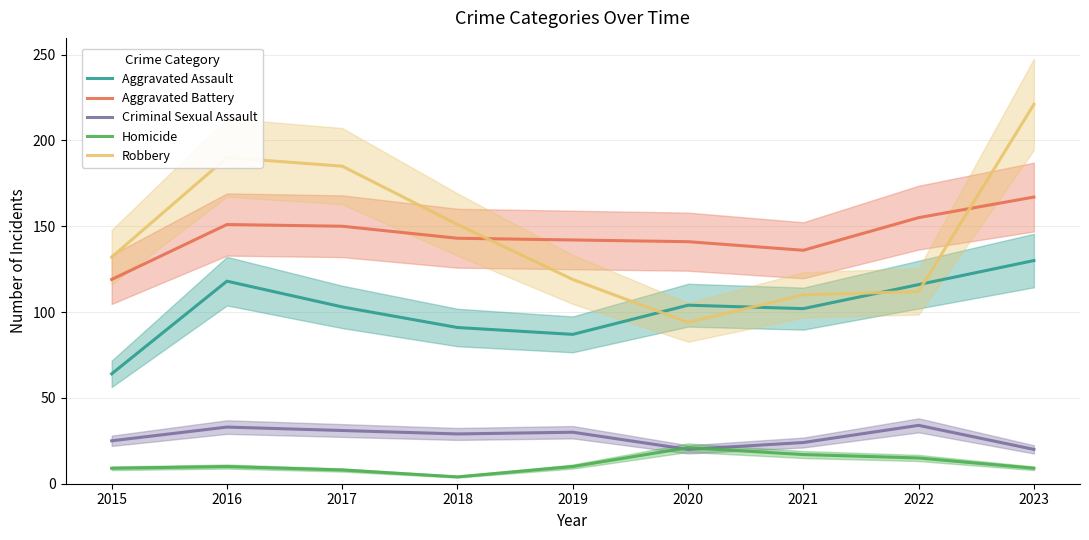

What is the value of the Criminal Sexual Assault point at the 7th from the left?

24